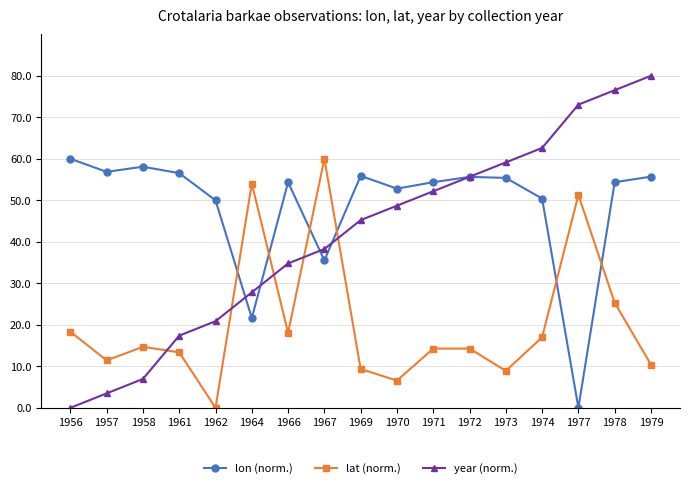

The value of lon (norm.) at 1962 is 50.0. True or false?

True